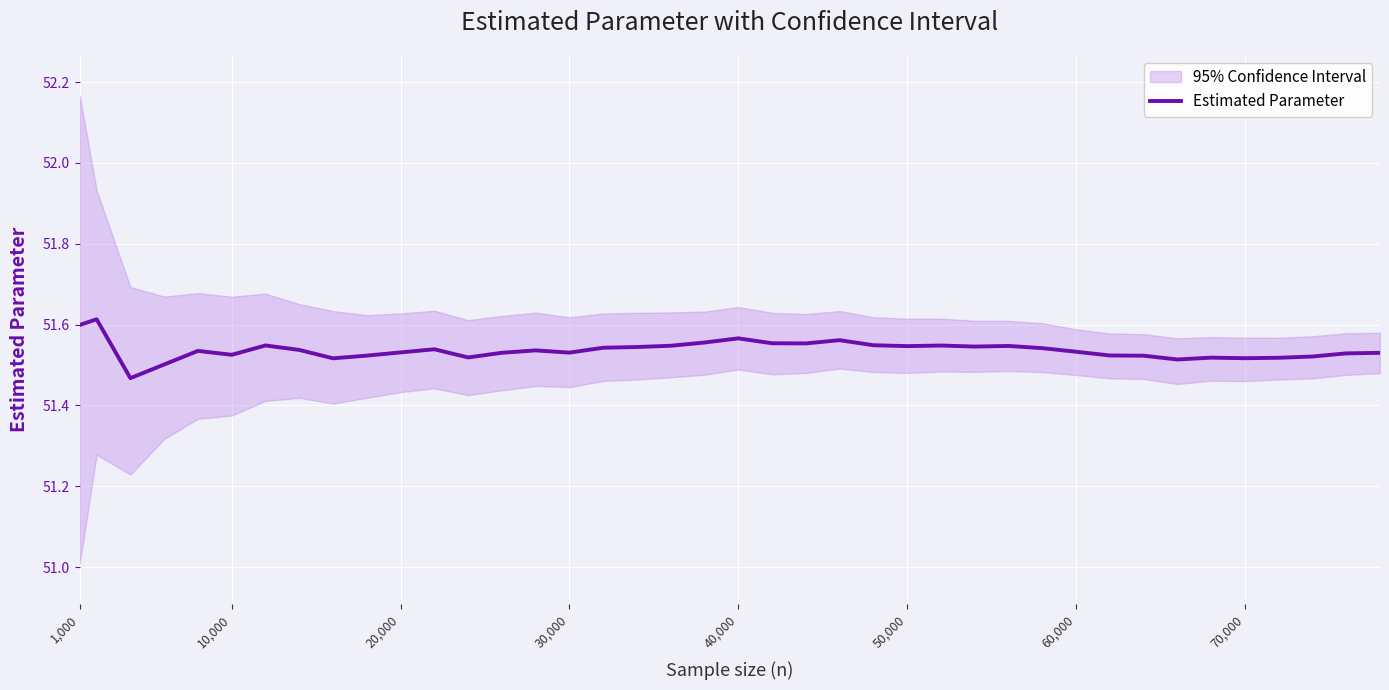

The chart shows a value of 91.8 at 60,000. True or false?

False